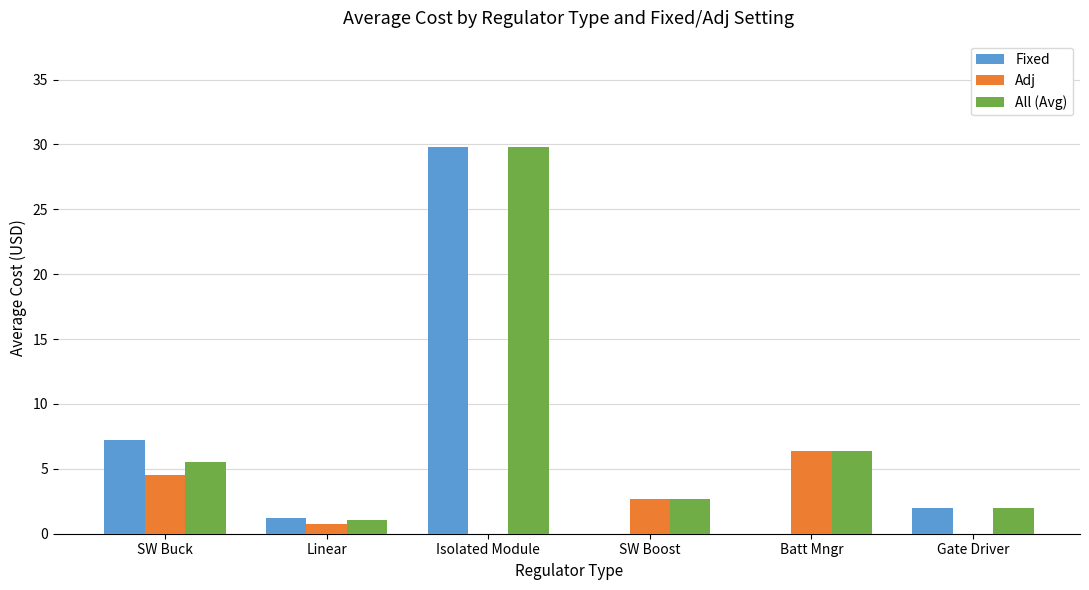

The value of Adj at Isolated Module is 3.0. True or false?

False